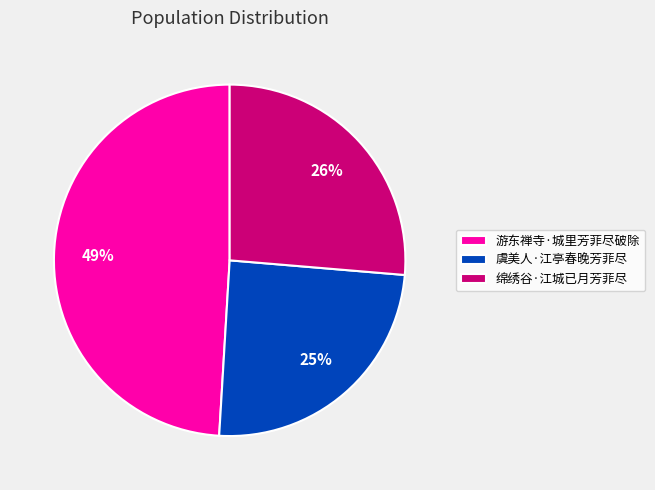

Is the sum of 游东禅寺·城里芳菲尽破除 and 虞美人·江亭春晚芳菲尽 greater than half?

Yes